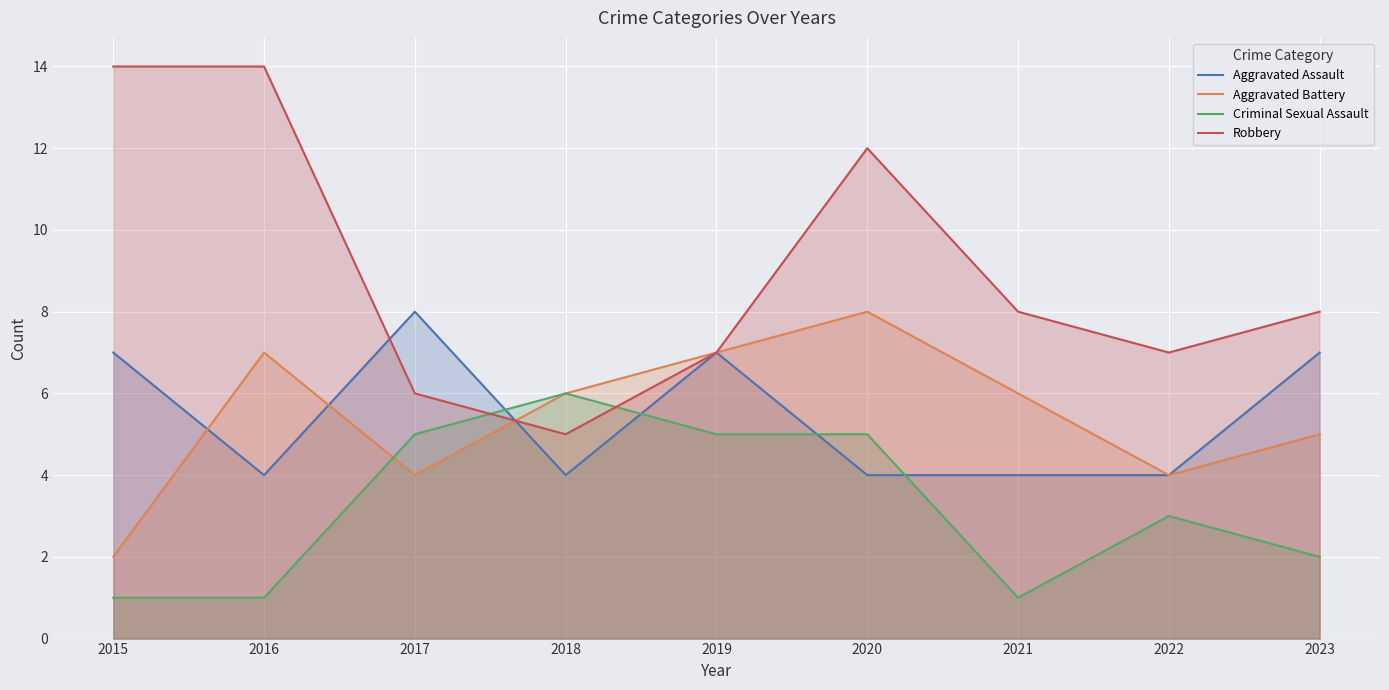

True or false: Criminal Sexual Assault and Aggravated Battery cross at least once.

True